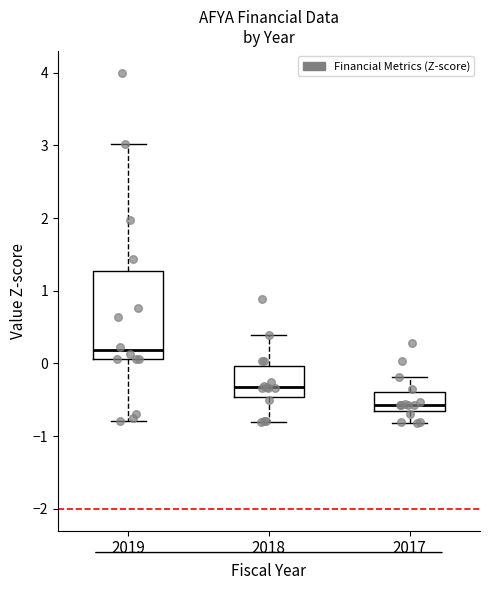

Which box has the highest median line?

2019